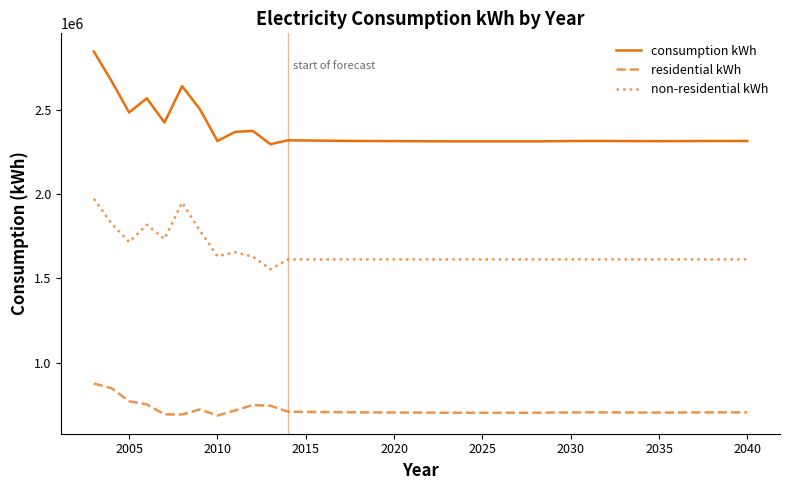

What is the difference between the maximum and minimum values in the residential kWh series?

190506